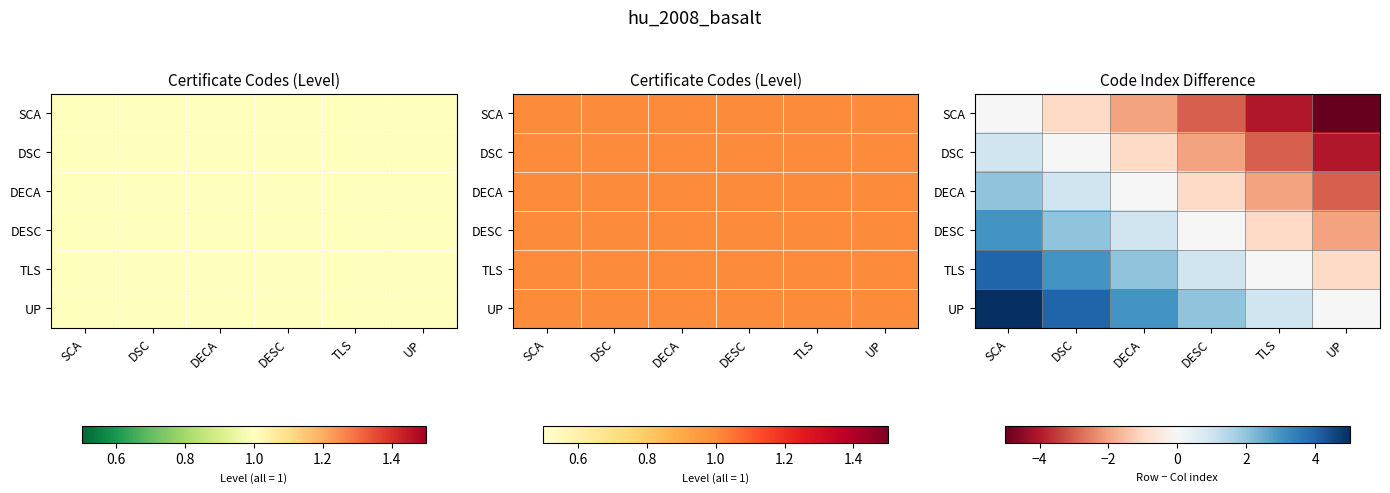

List the series in order of their overall mean, highest first.

UP, TLS, DESC, DECA, DSC, SCA